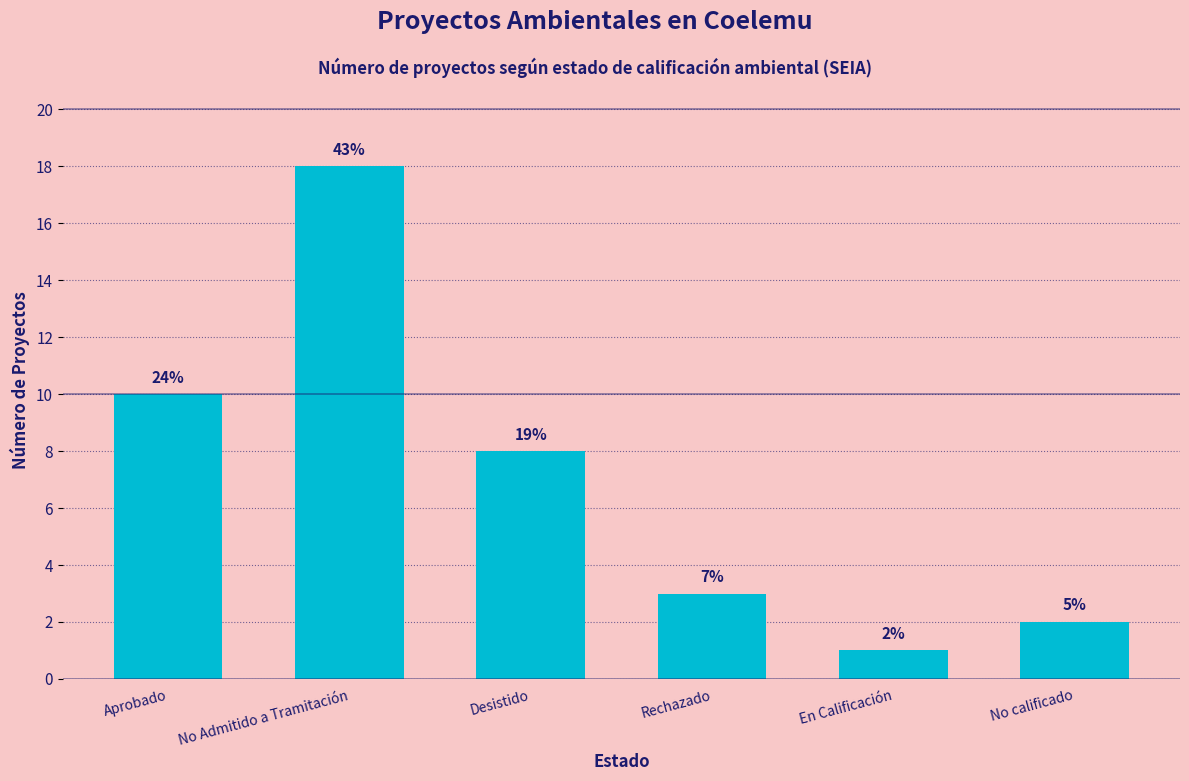

At which label is the value closest to 9?

Aprobado